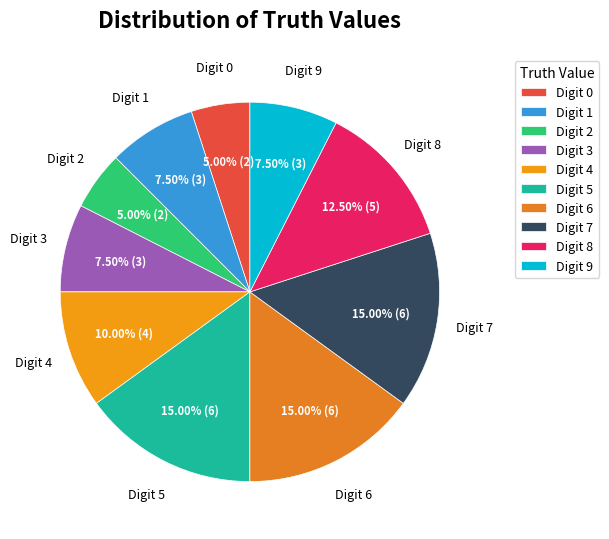

Does any single category account for the majority?

No